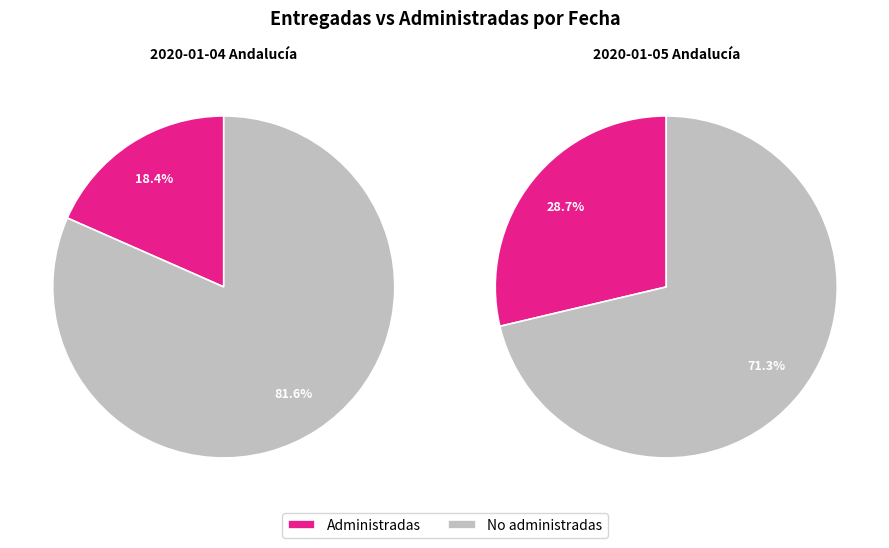

Does 2020-01-05 Andalucía represent more than half of the total?

No